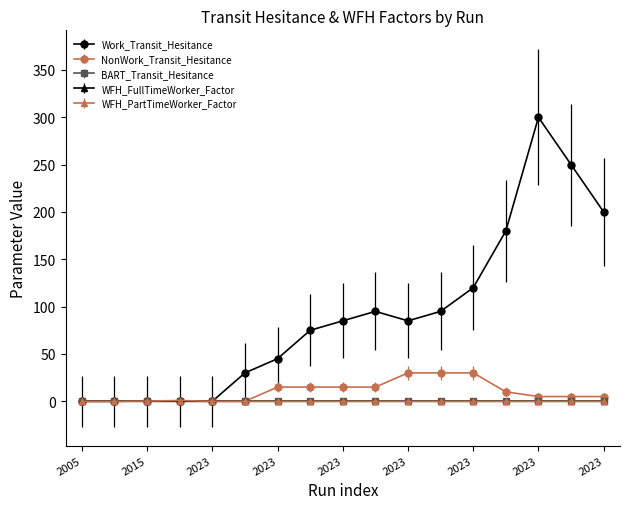

What is the value of the NonWork_Transit_Hesitance point at the 11th from the left?

30.0